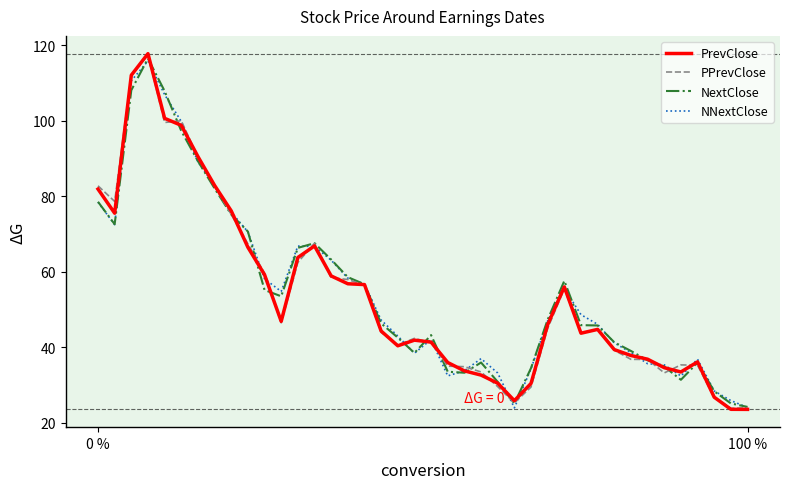

Which series has the widest spread of values?

PrevClose